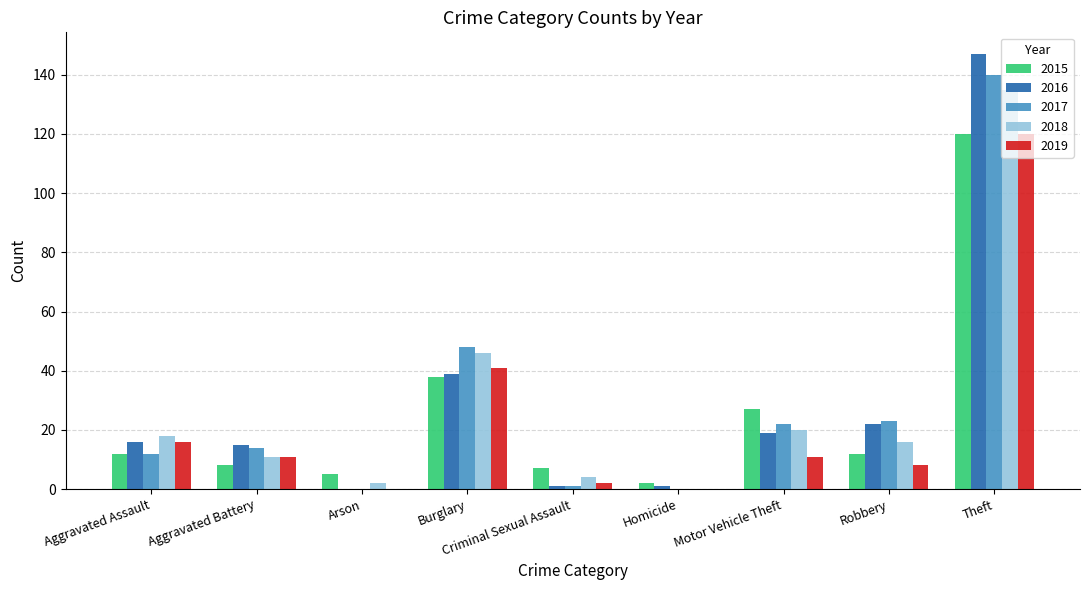

What is the greatest value displayed?

147